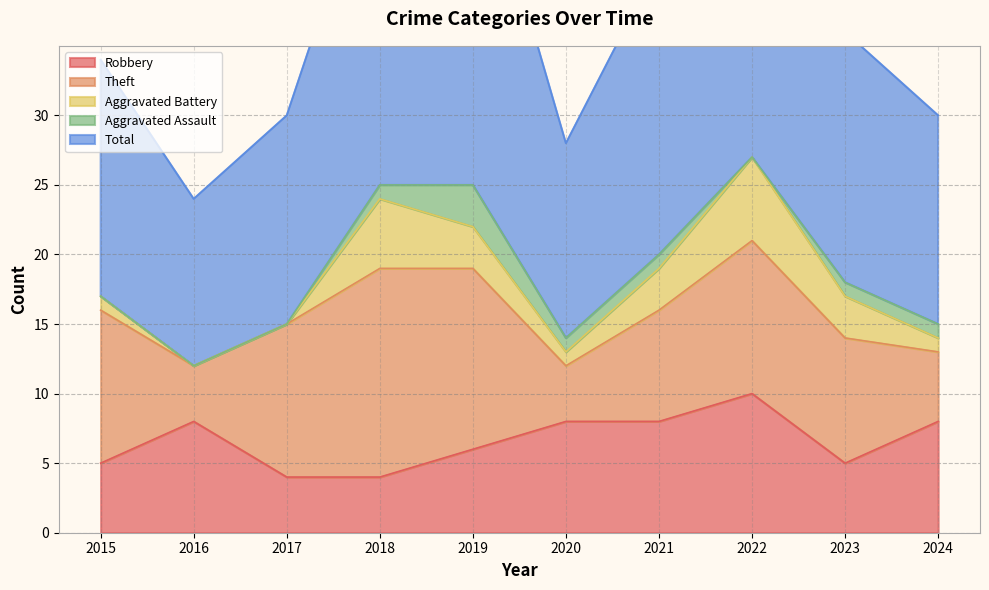

What is the total value across all series at 2015?

34